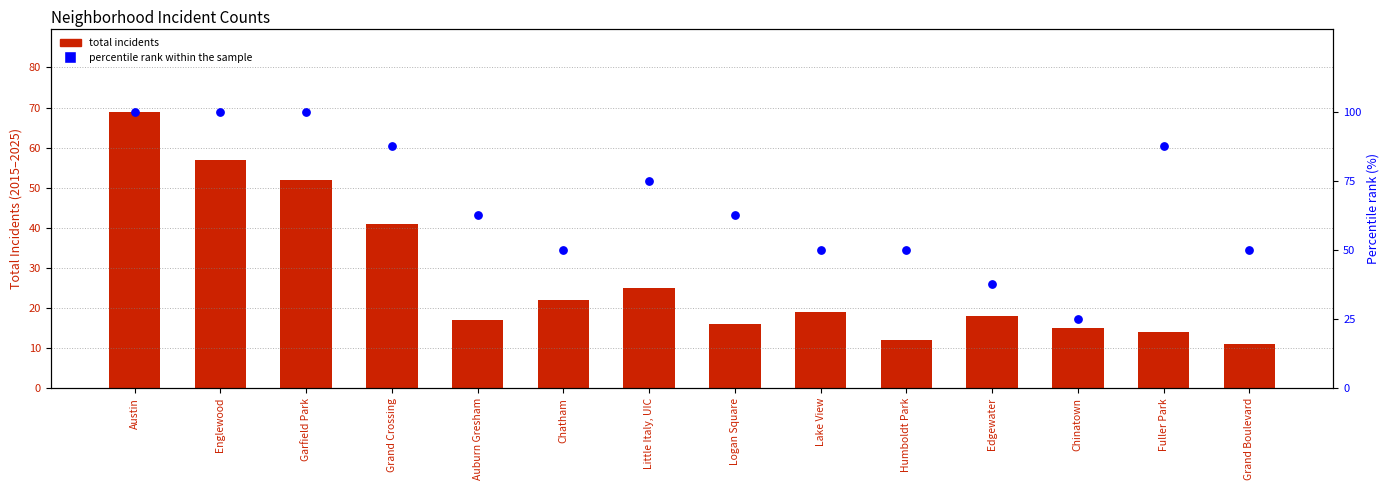

What is the total value across all series at Little Italy, UIC?

100.0